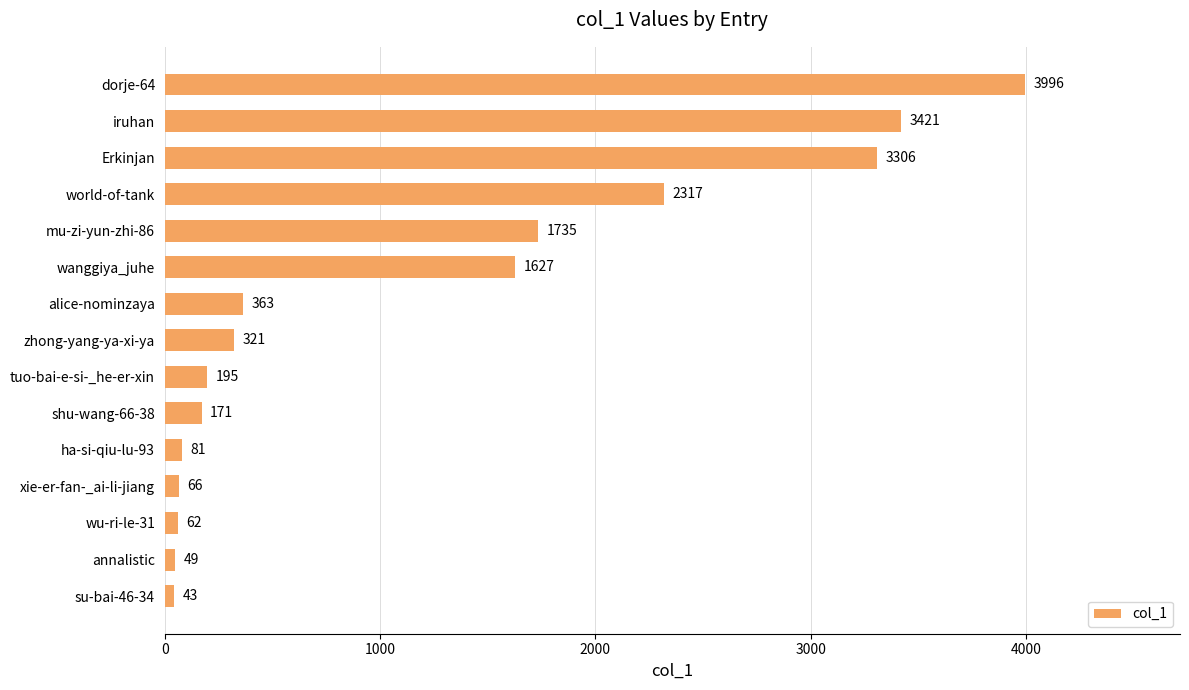

Between shu-wang-66-38 and zhong-yang-ya-xi-ya, which is larger?

zhong-yang-ya-xi-ya